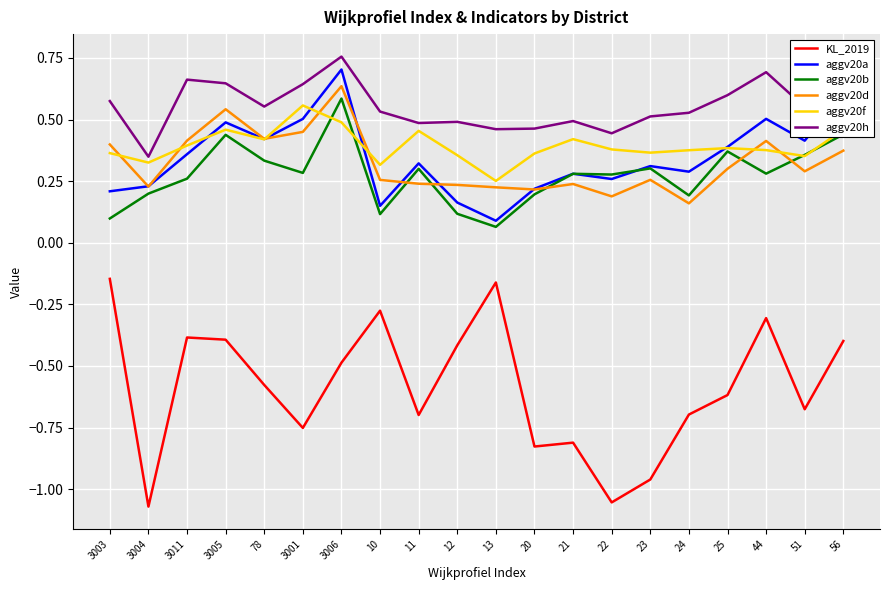

What is the difference between the maximum and minimum values in the KL_2019 series?

0.9